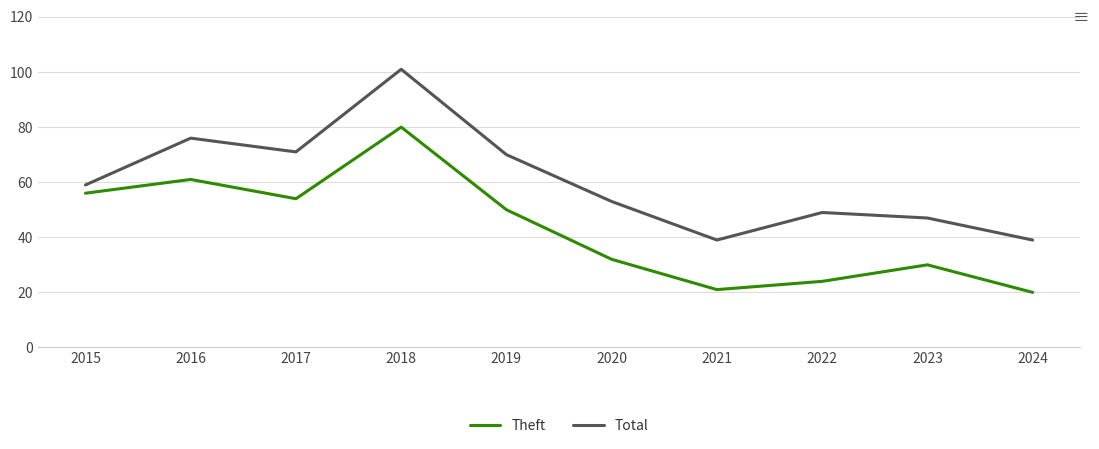

How many interior local peaks does the Total series have?

3